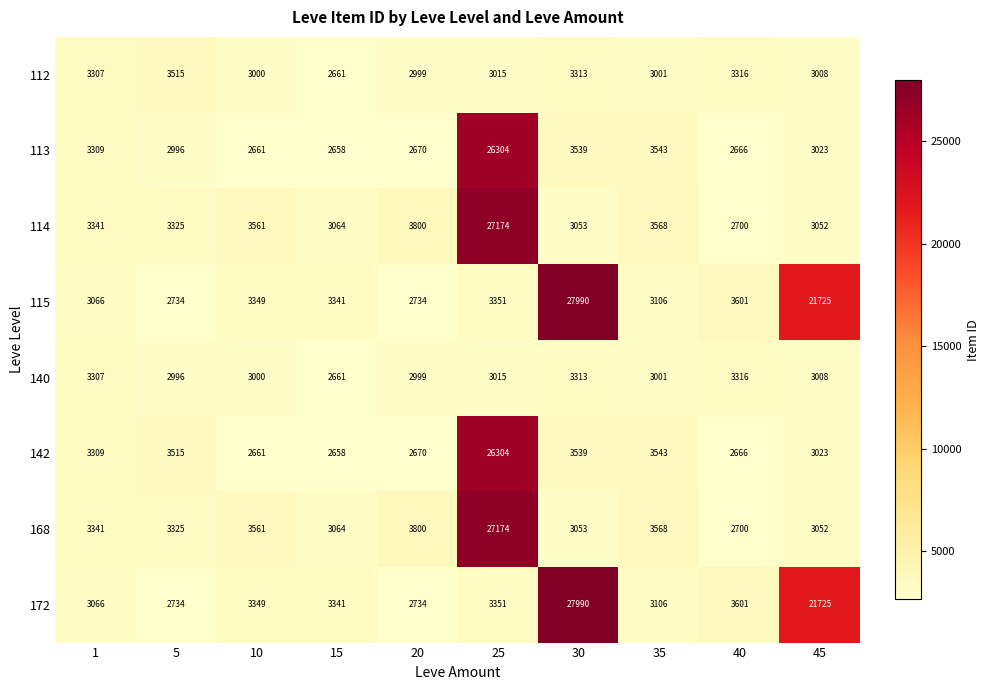

At which category is the sum across all series the highest?

25